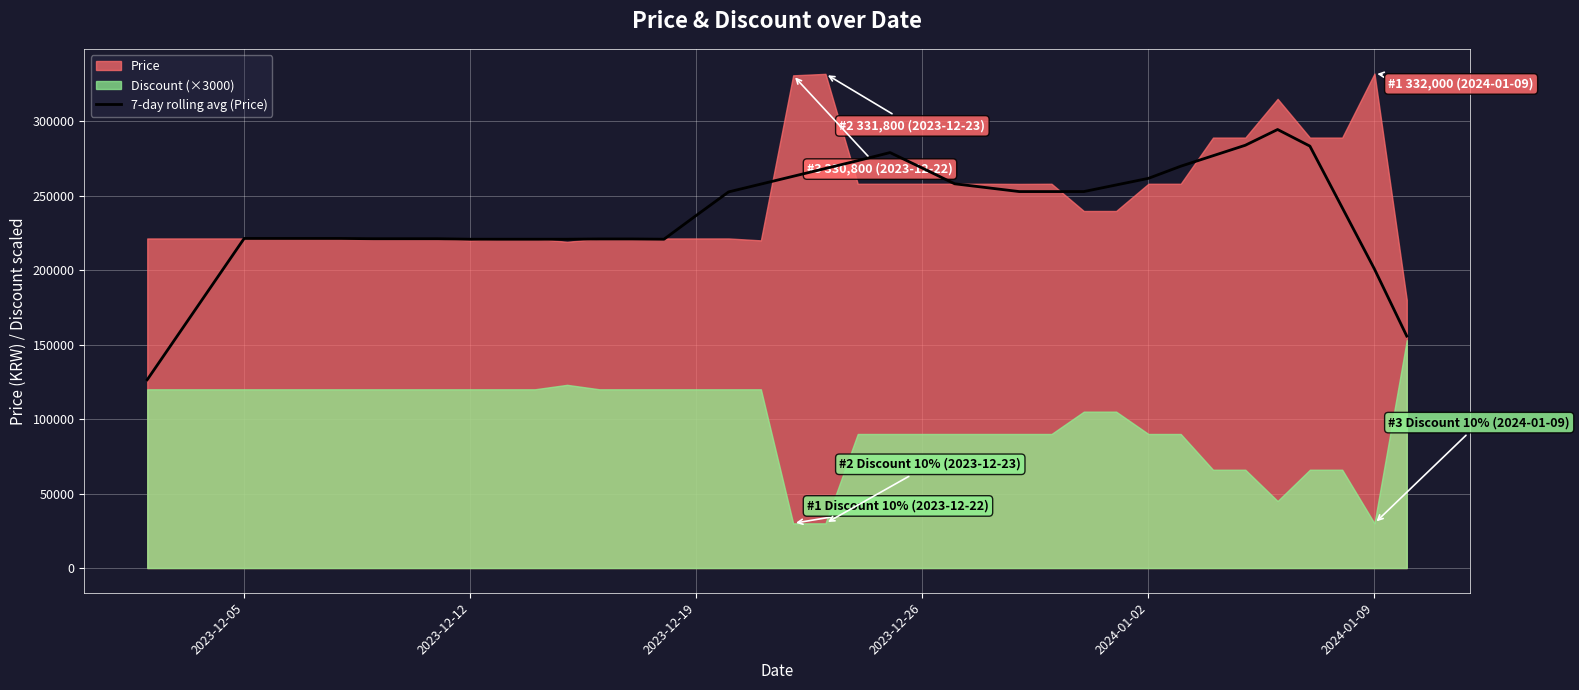

What is the highest value of the 7-day rolling avg (Price) series?

294428.6